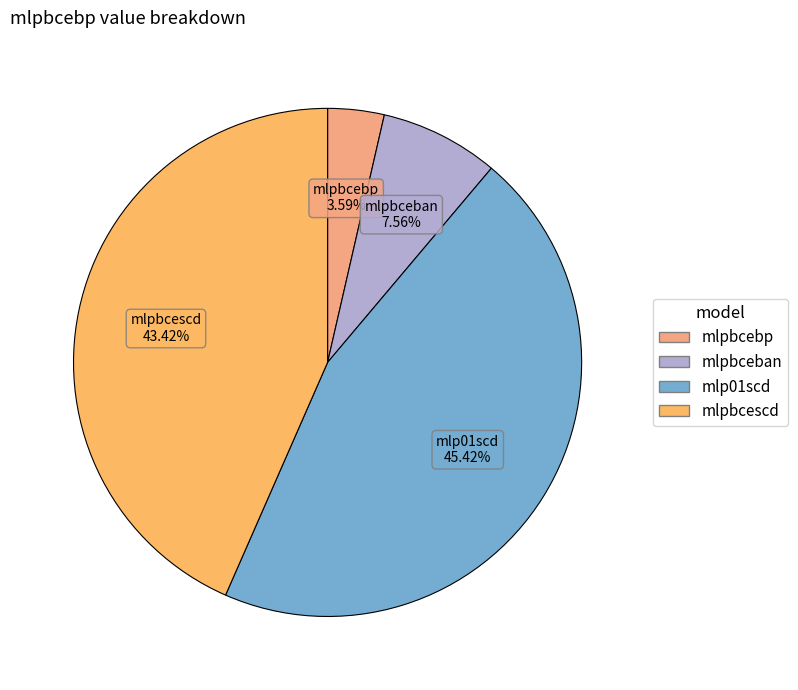

Is there any slice that represents more than half of the pie?

No